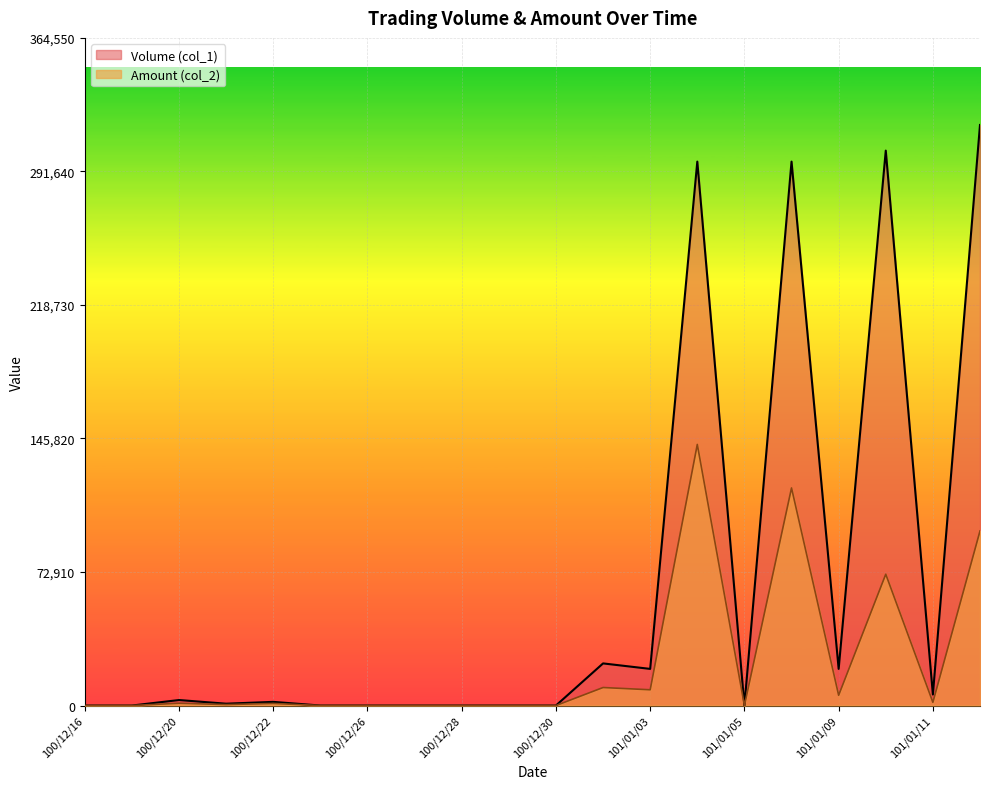

True or false: Amount (col_2) and Volume (col_1) intersect in this chart.

False